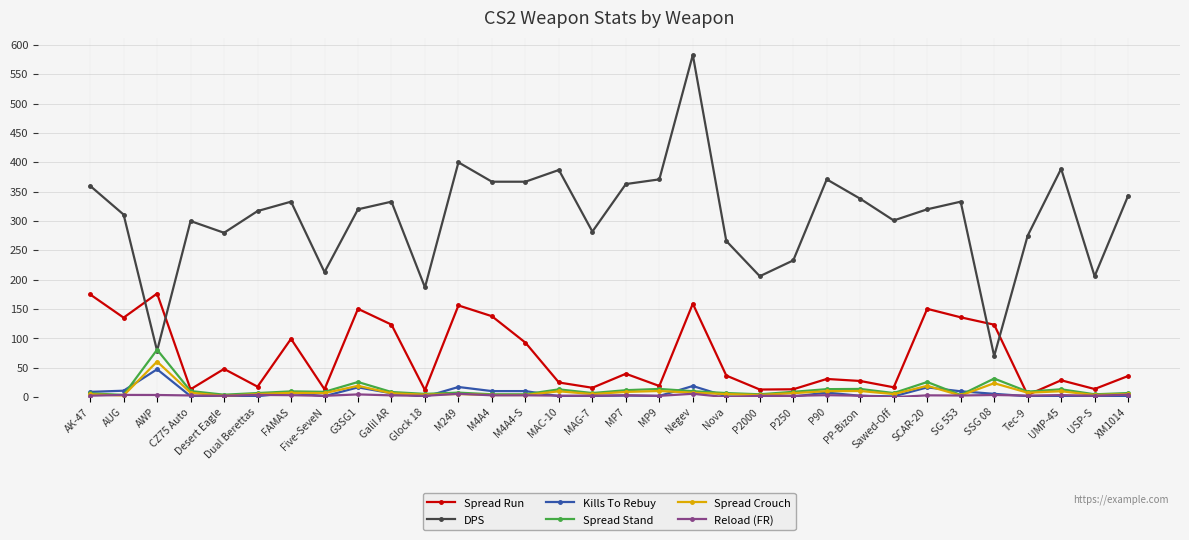

Does the chart display data point markers on the line(s)?

Yes